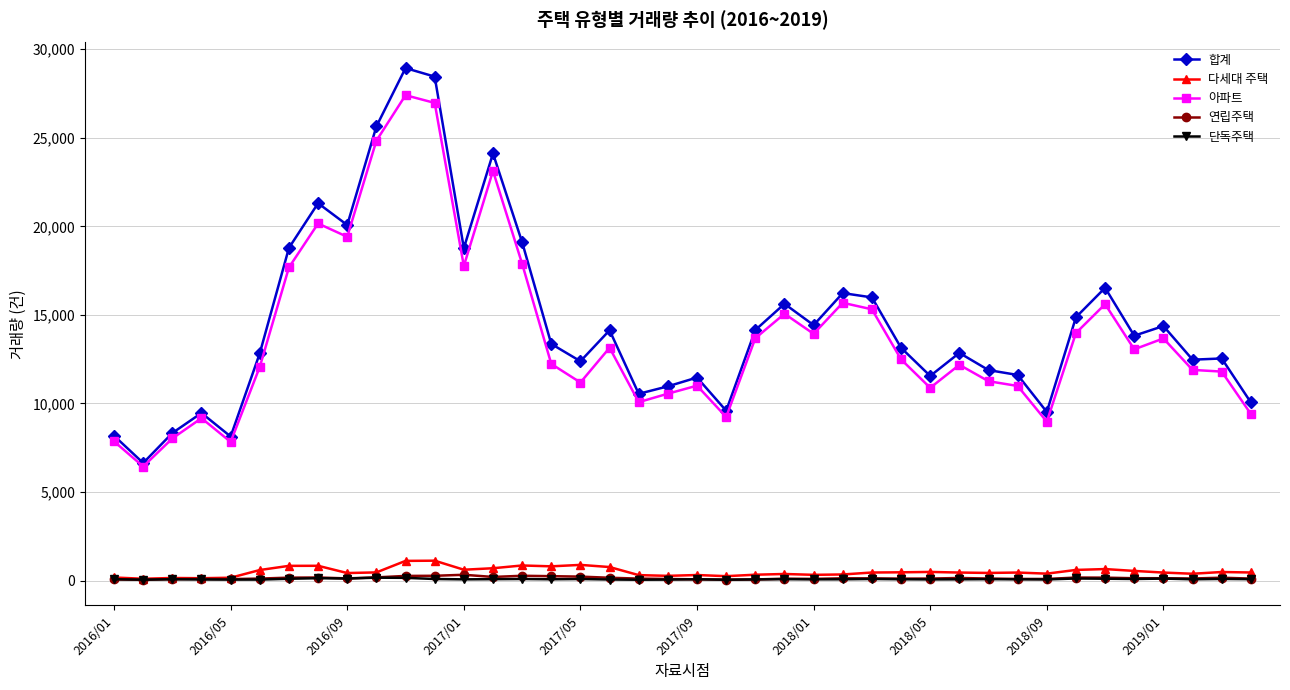

True or false: 합계 and 다세대 주택 intersect in this chart.

False